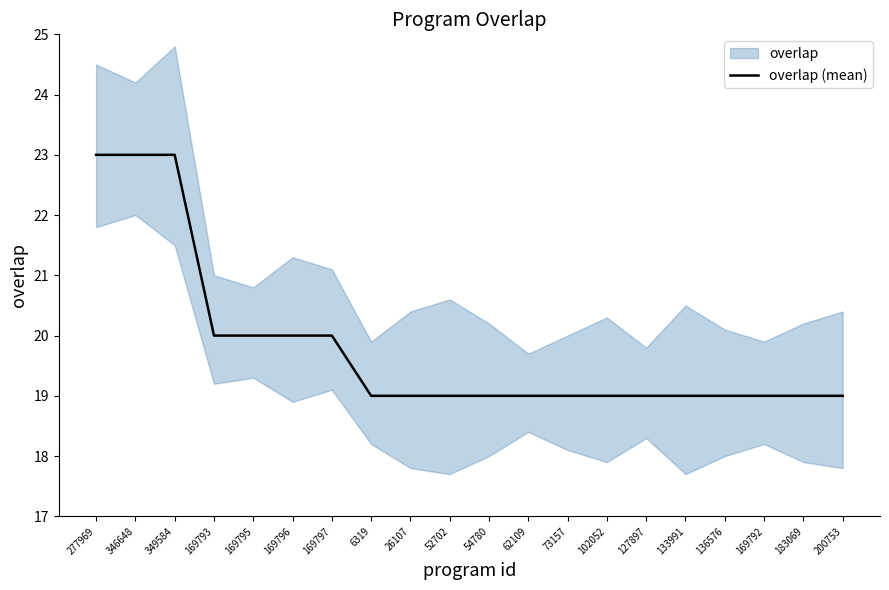

What position from the right is 169797?

14